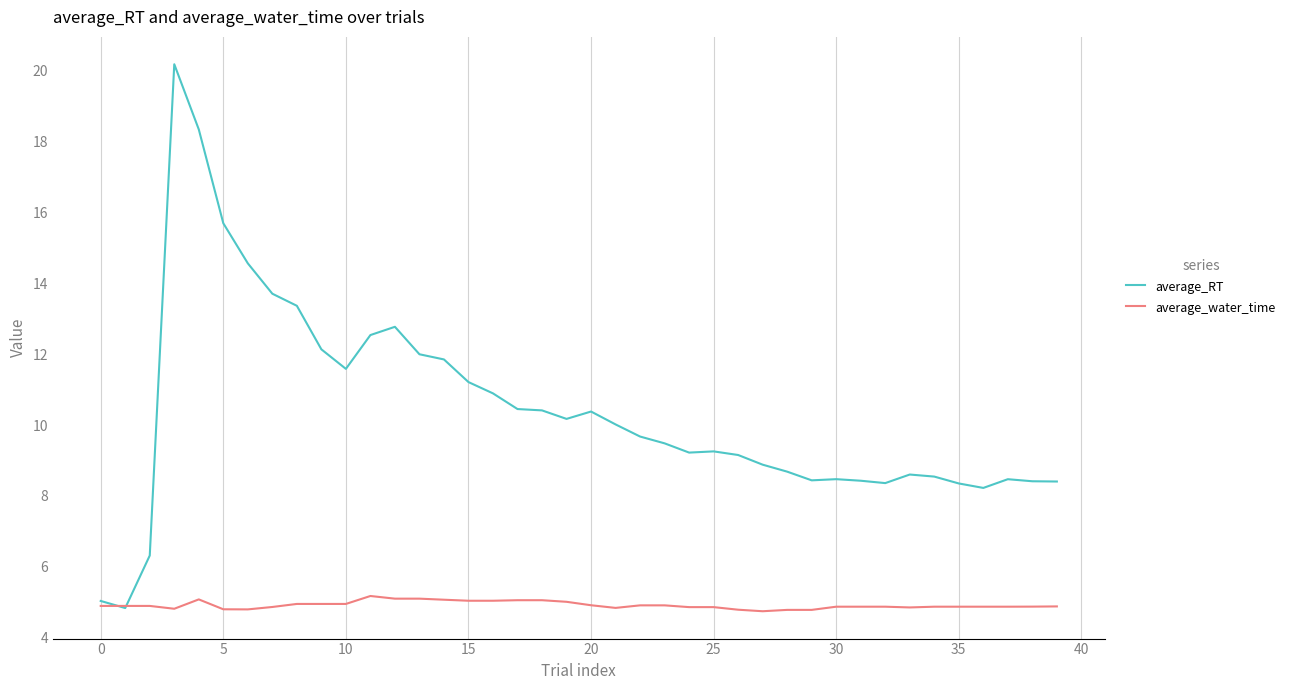

What is the minimum value shown in the chart?

4.7